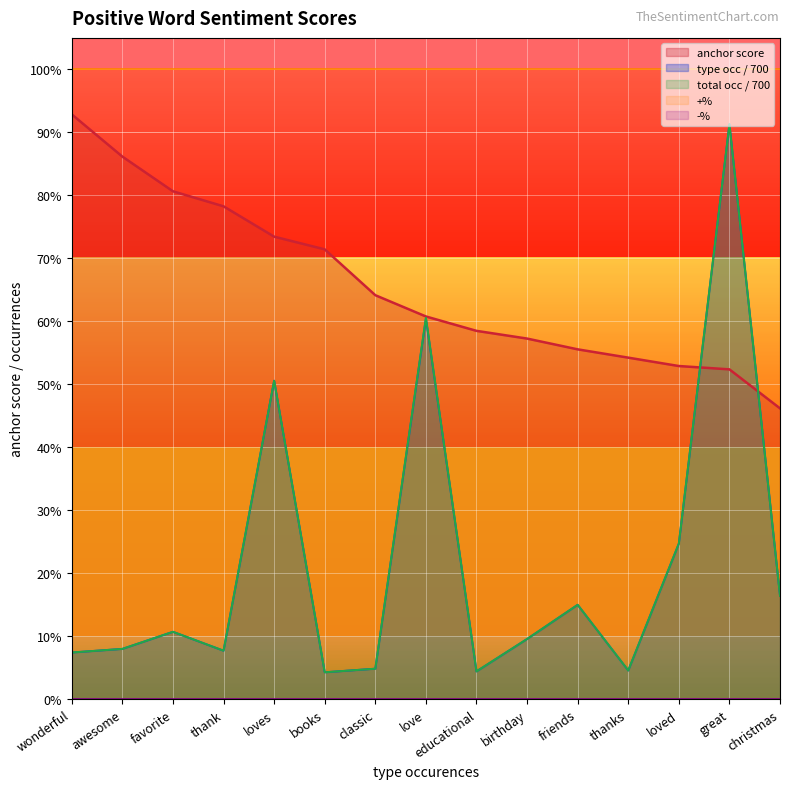

What is the total value across all series at christmas?

0.8